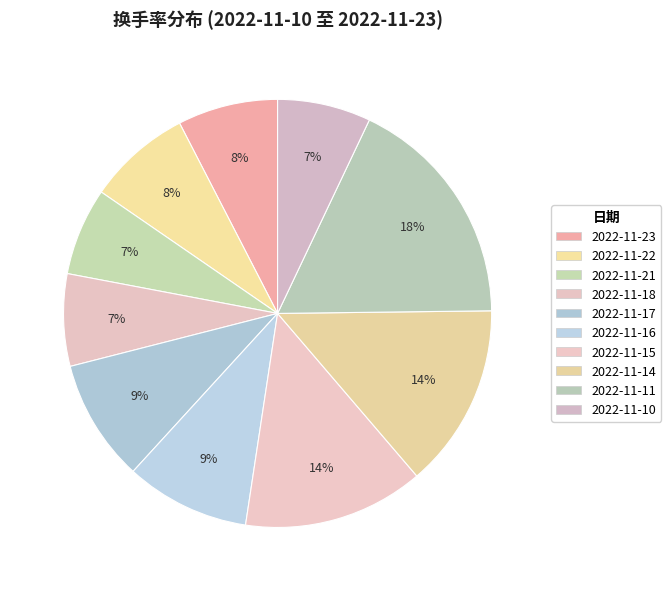

What is the ratio of the value at 2022-11-23 to the value at 2022-11-17?

0.8